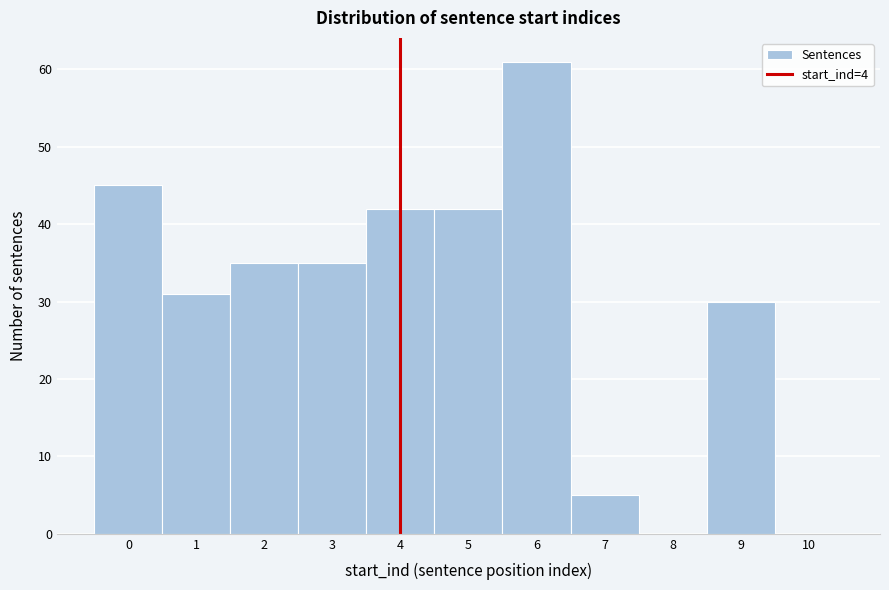

Reading left to right, list all the values displayed in this chart.

0=45	1=31	2=35	3=35	4=42	5=42	6=61	7=5	8=0	9=30	10=0